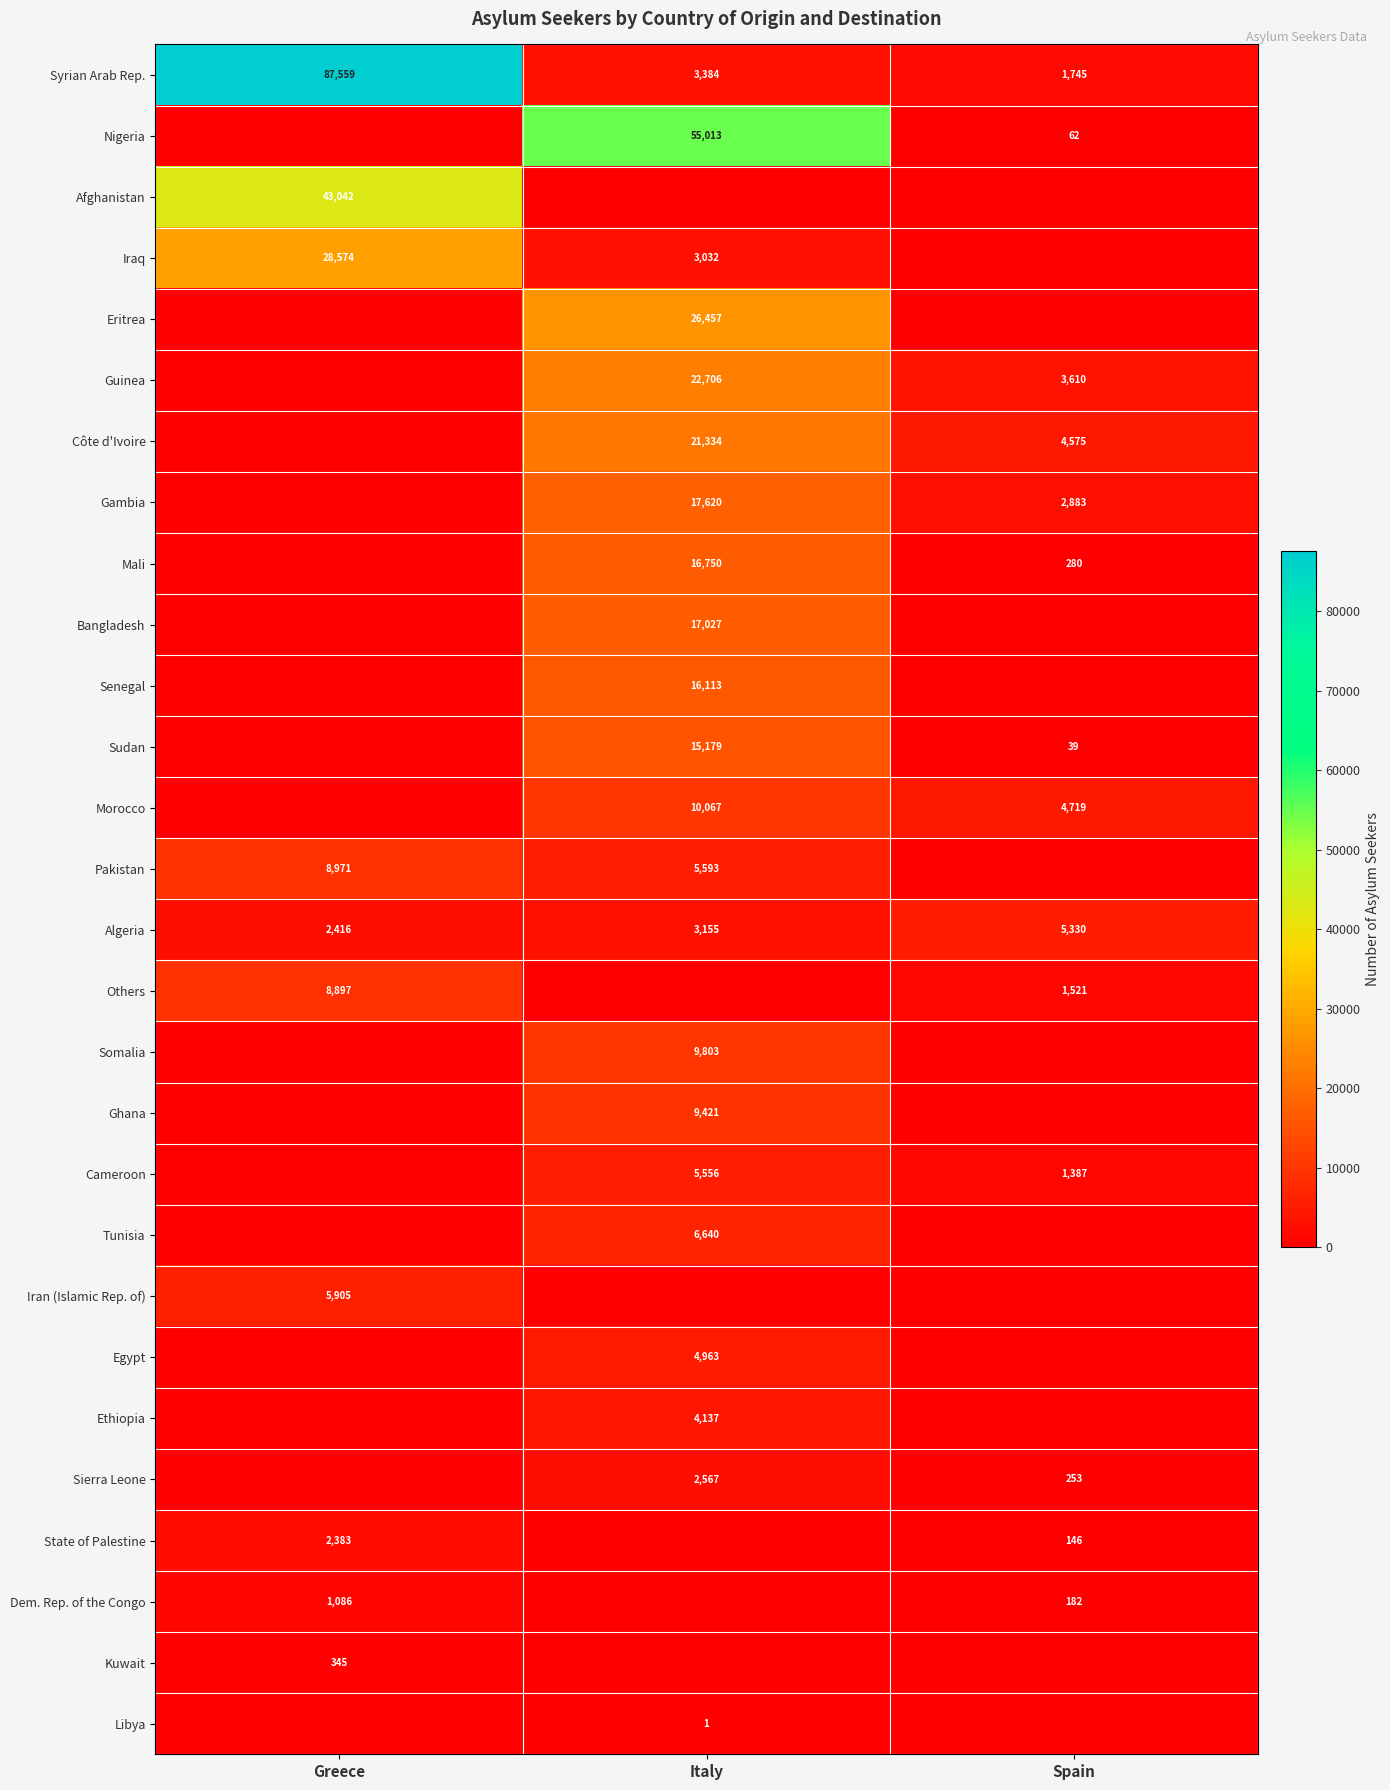

The value of Others at Spain is 783. True or false?

False